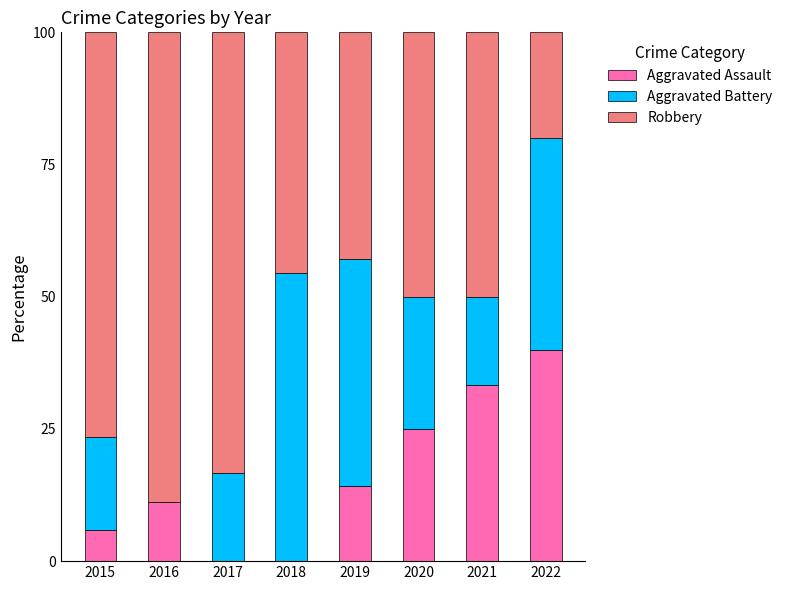

At which label does Aggravated Assault reach its peak?

2022